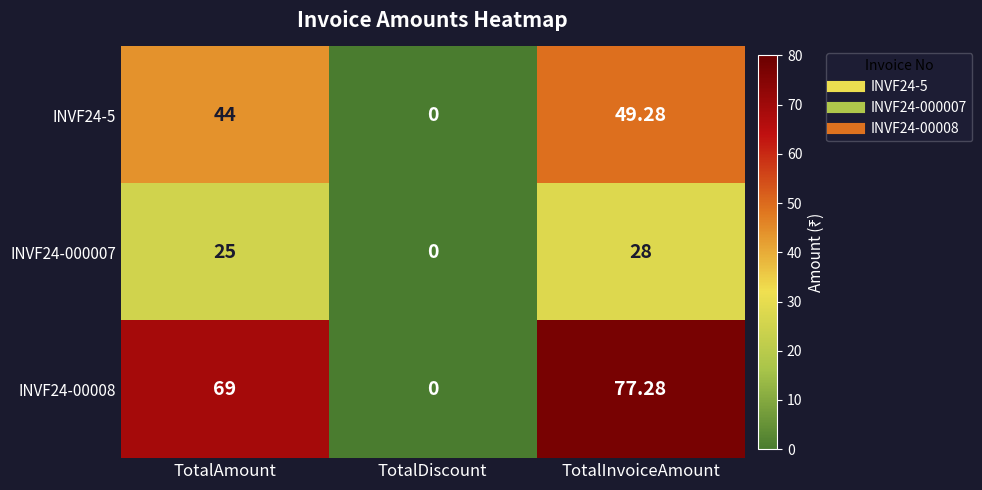

Count the number of categories in the chart.

3